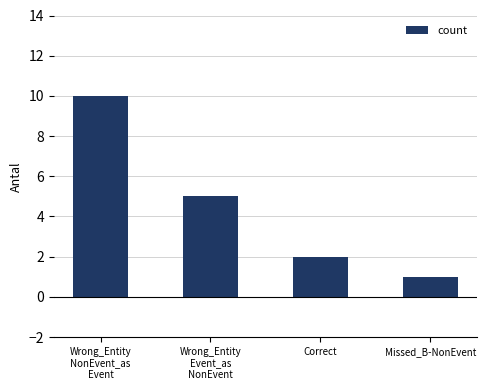

What is the label of the 2nd bar from the right?

Correct